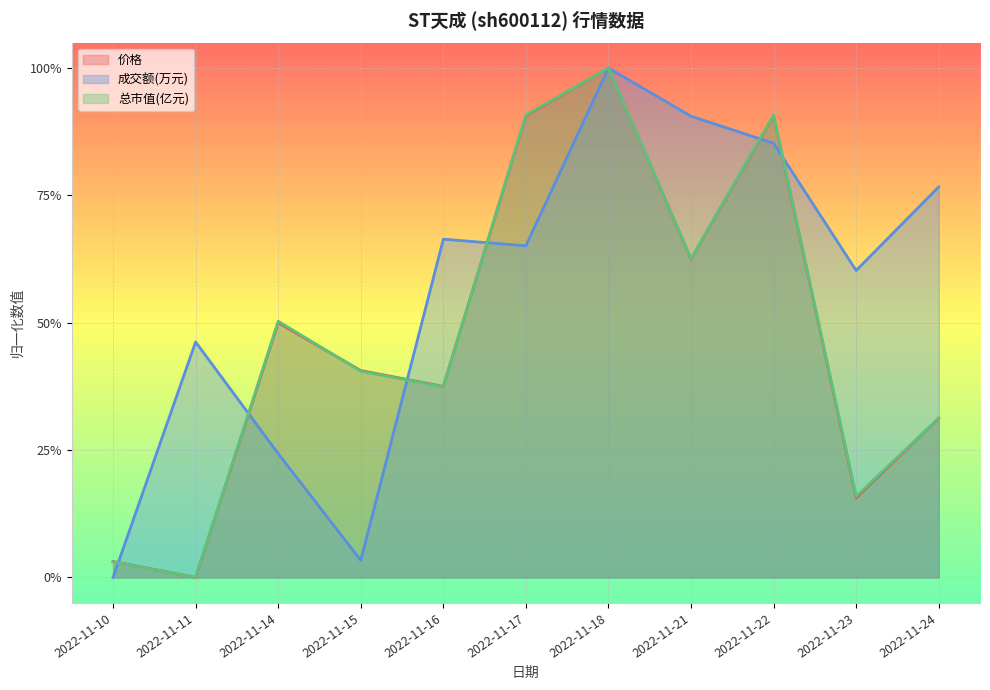

Rank the series at 2022-11-17 from highest to lowest value.

总市值(亿元), 价格, 成交额(万元)